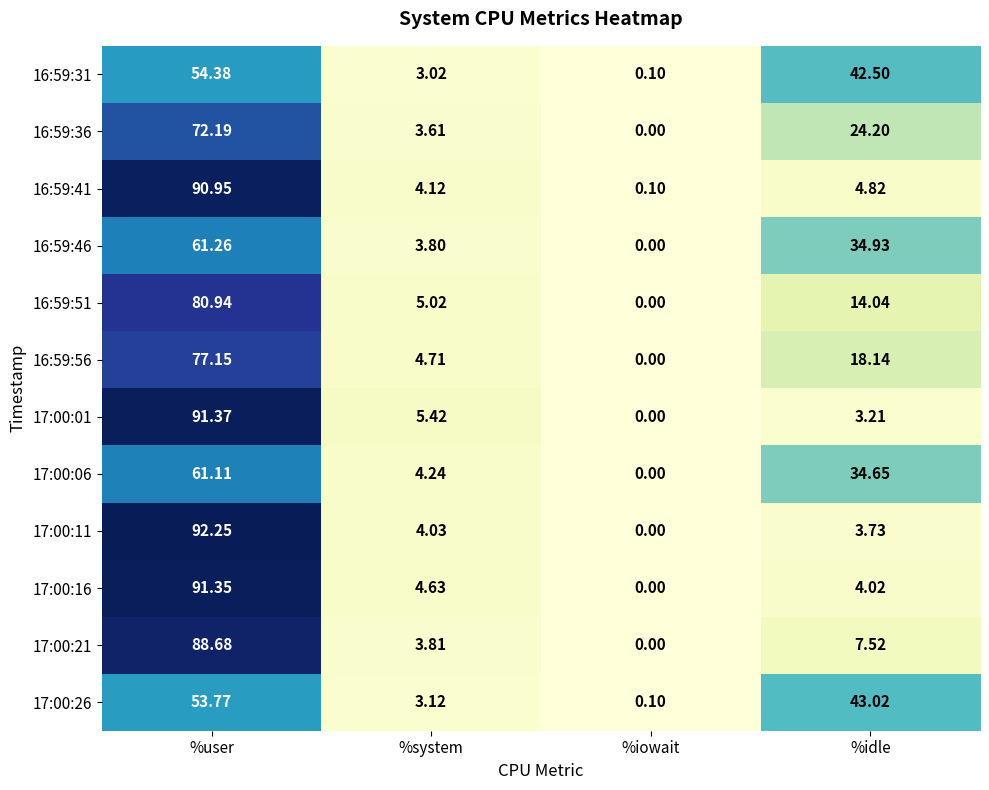

At which label does 16:59:51 reach its peak?

%user